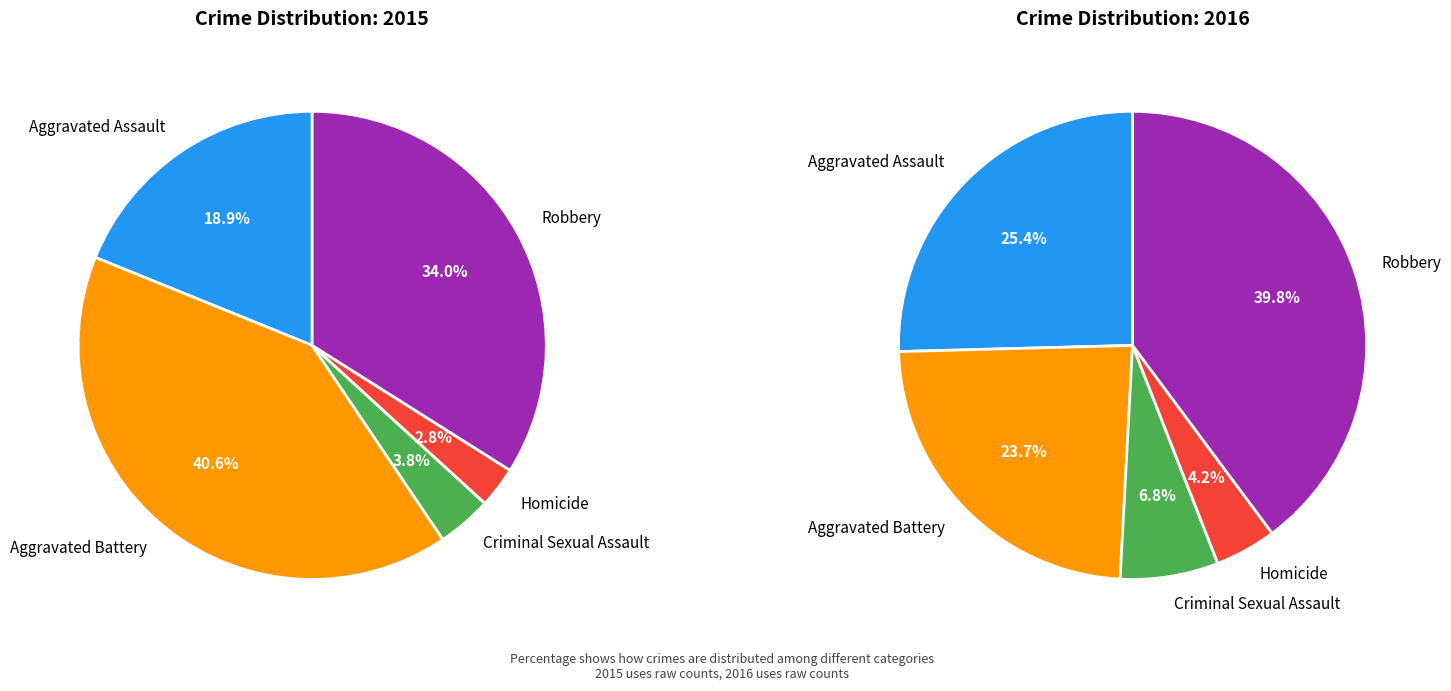

True or false: Aggravated Assault accounts for 19% of the total.

True